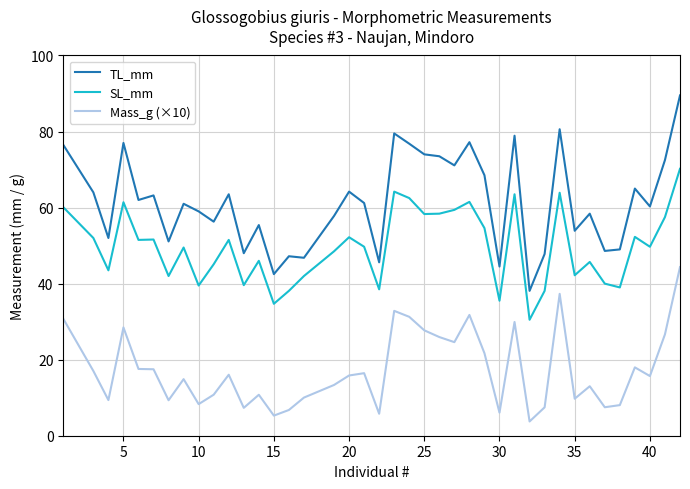

Which series has the largest total across all categories?

TL_mm